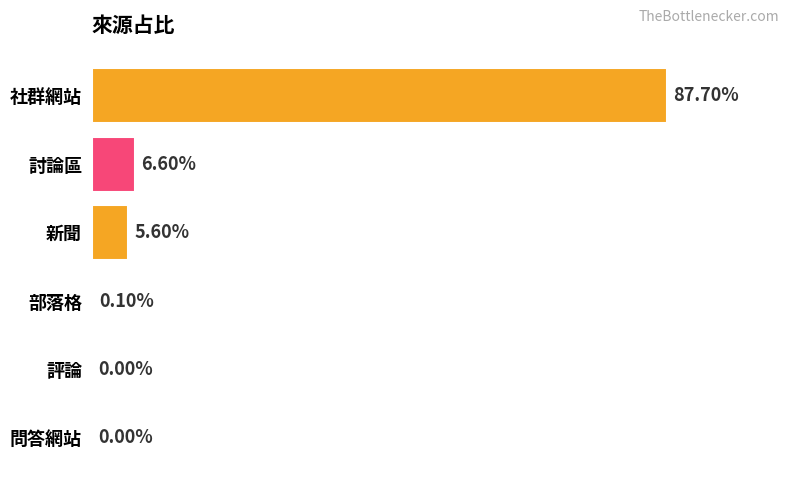

Which category has the highest value across all series?

社群網站